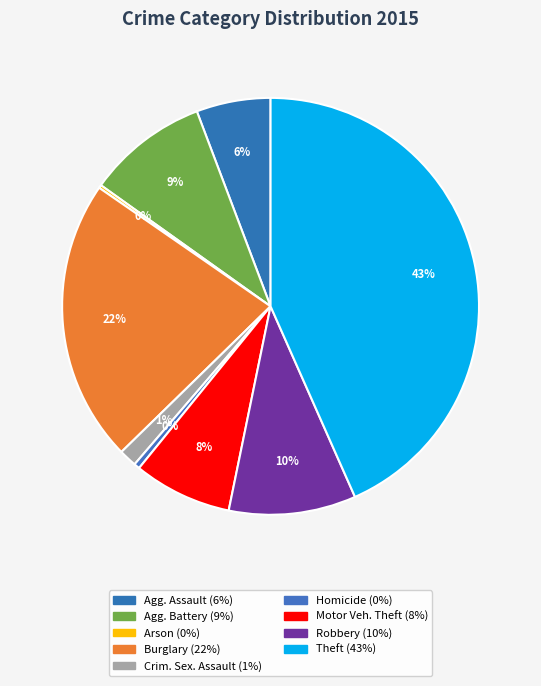

Which slice is the smallest?

Arson